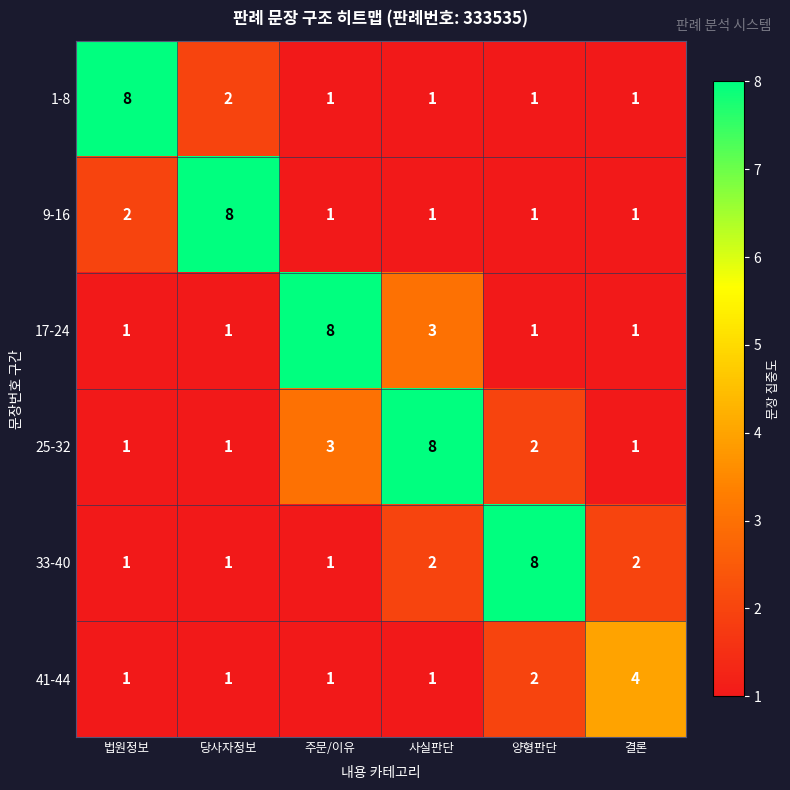

What is the total value across all series at 법원정보?

14